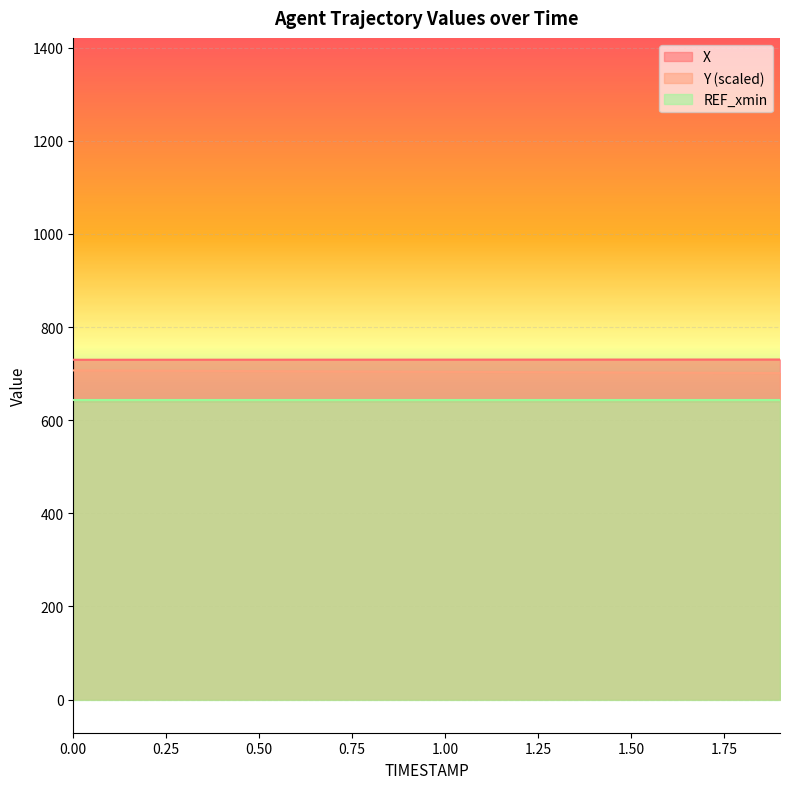

What is the minimum value for X?

729.7